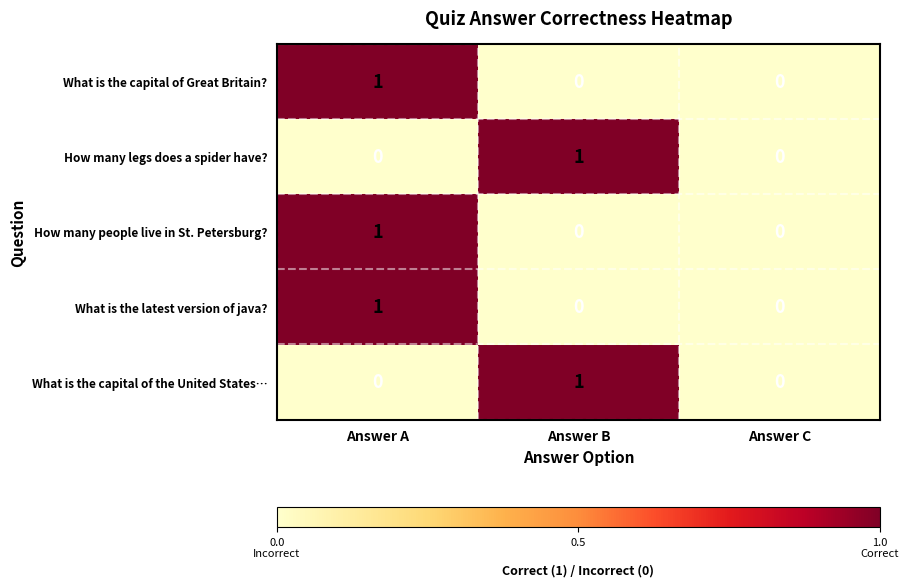

What is the difference between the highest and lowest values at Answer A?

1